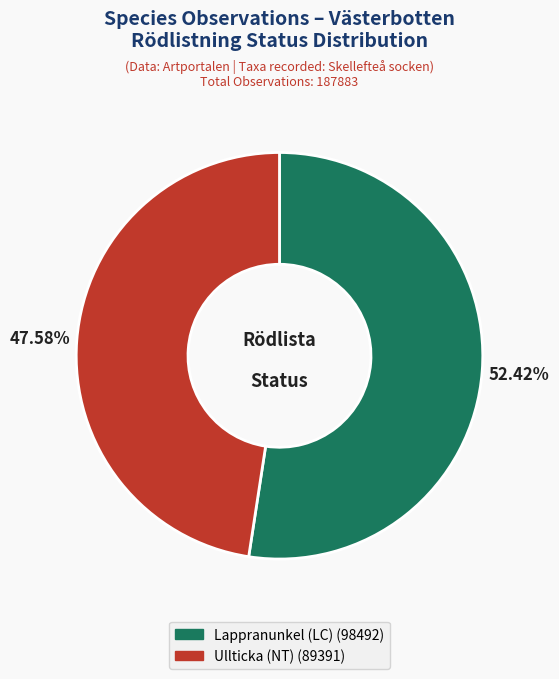

Is there a majority slice in this chart?

Yes